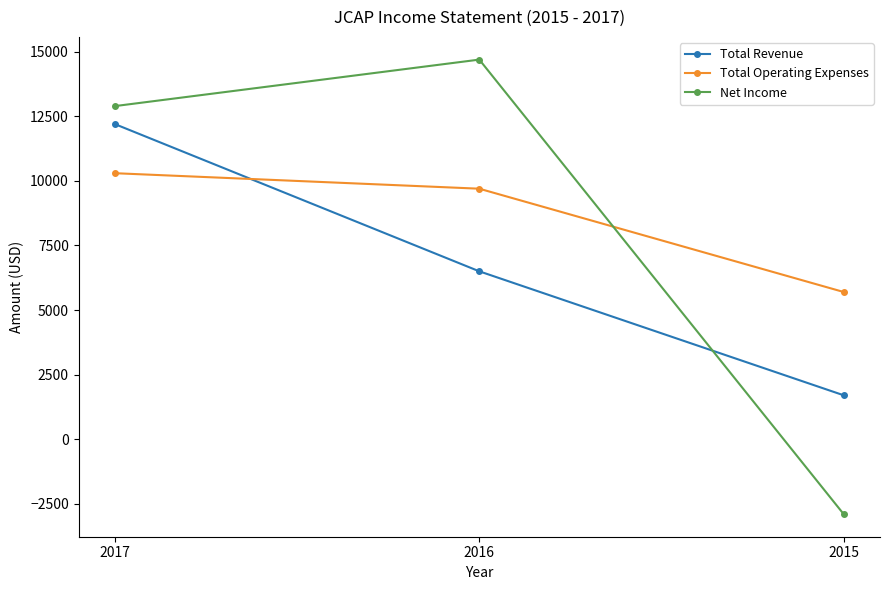

At which label does Total Revenue reach its minimum?

2015